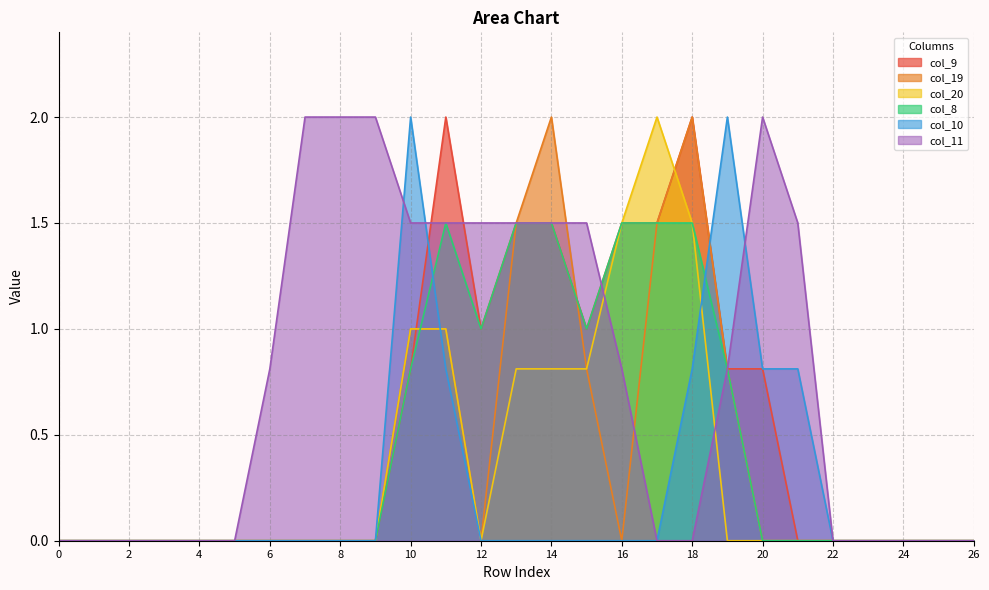

Is it true that col_10 equals 0.0 at 16?

True